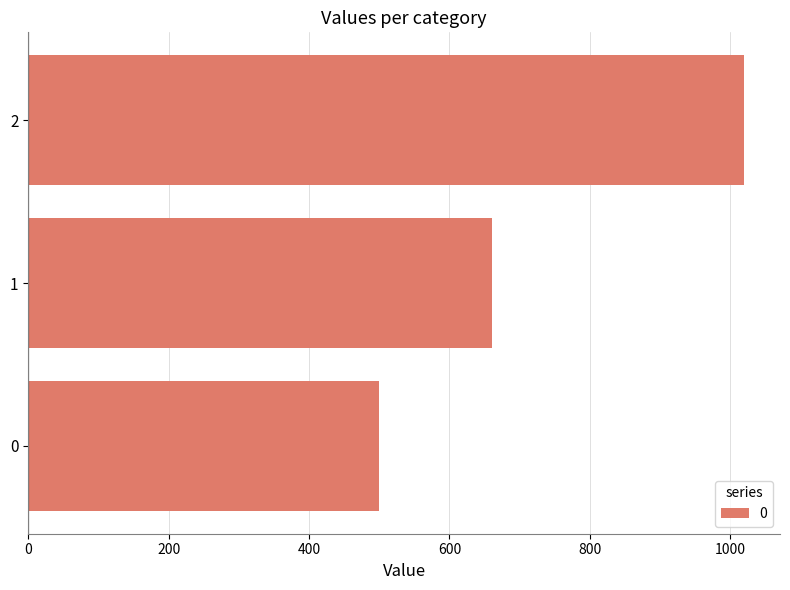

What is the difference between the second highest and minimum values?

160